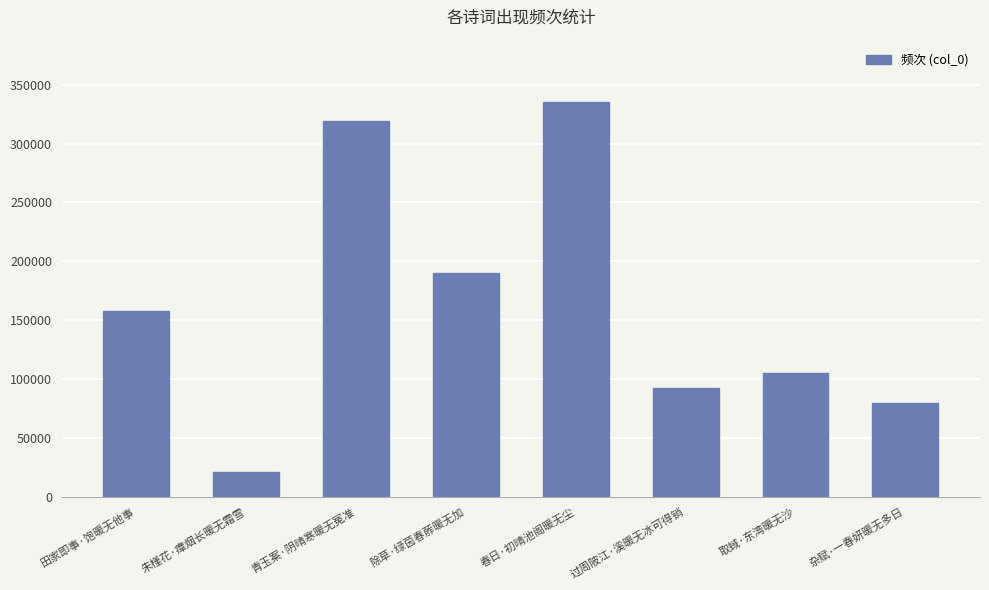

Reading right to left, list all the values displayed in this chart.

79364	105002	92242	335628	190155	319057	20728	157993